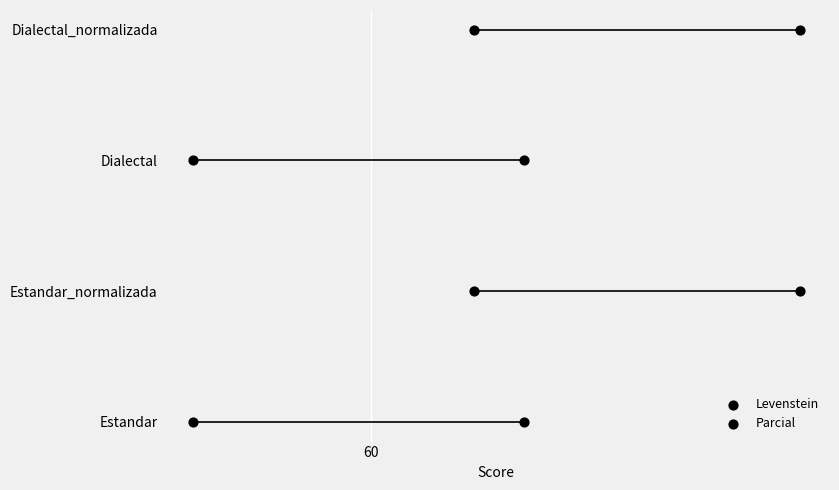

What are all the series names shown in the legend?

Levenstein, Parcial